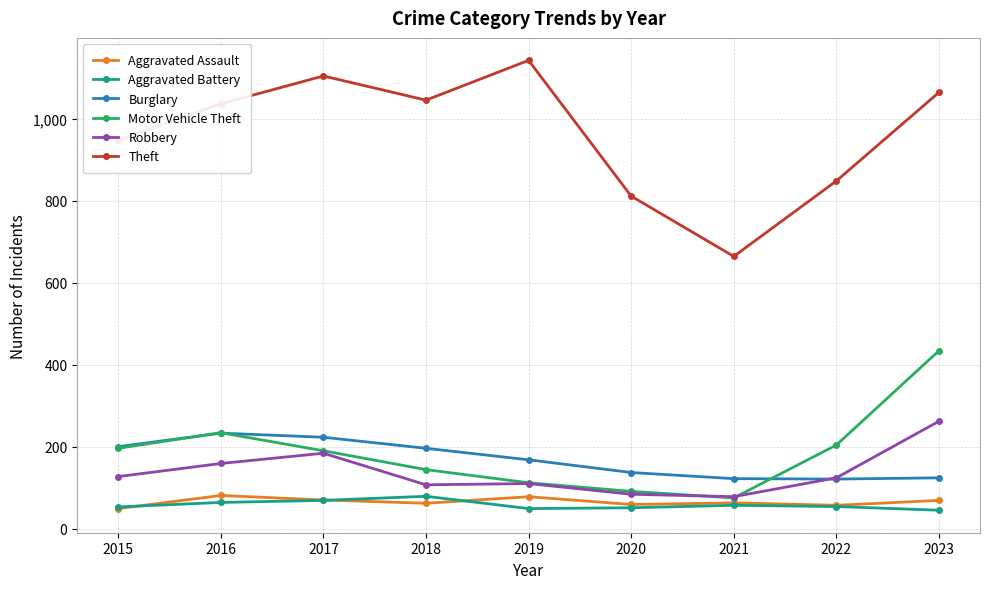

What is the sum of the Burglary values at 2018 and 2019?

364